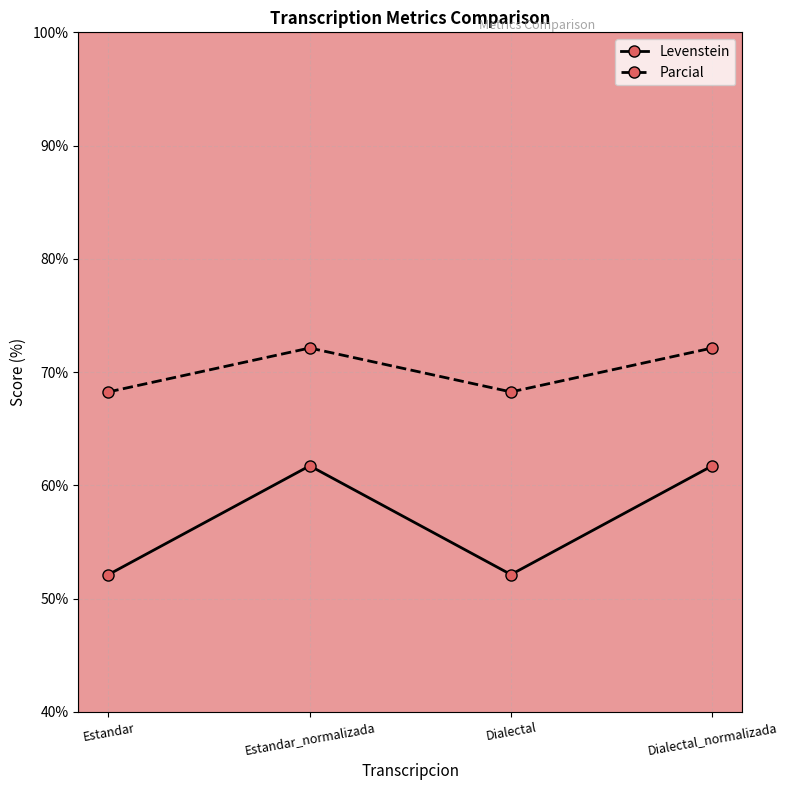

List the series in order of their overall mean, lowest first.

Levenstein, Parcial